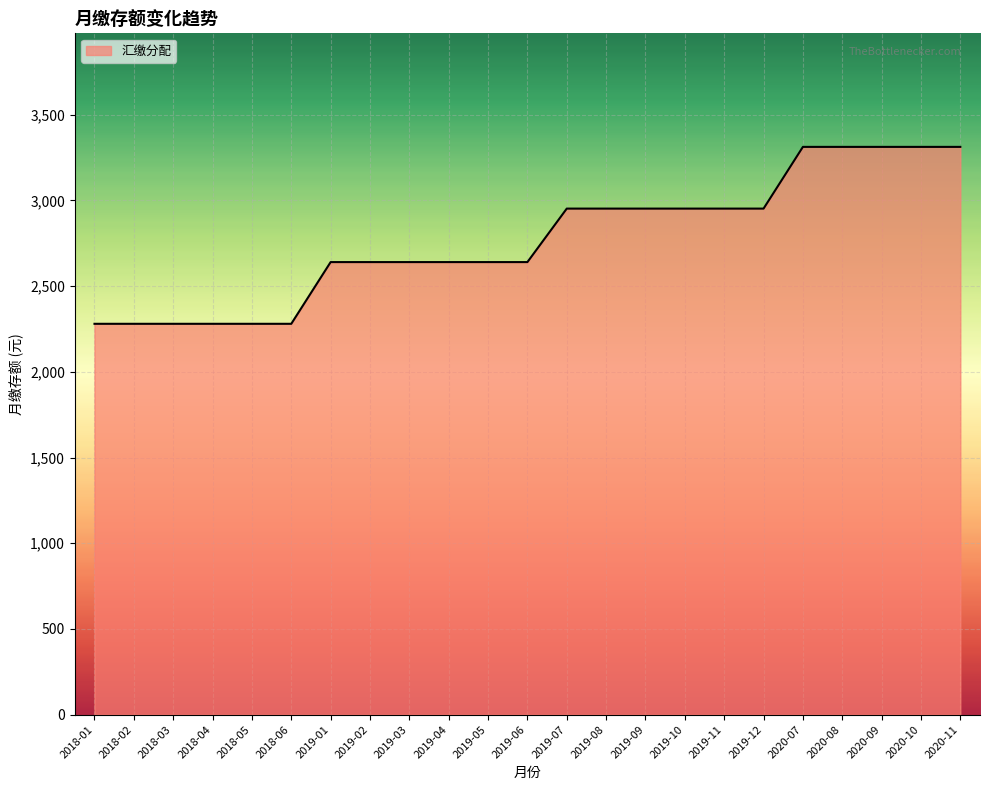

What value does the data have at 2019-09?

2952